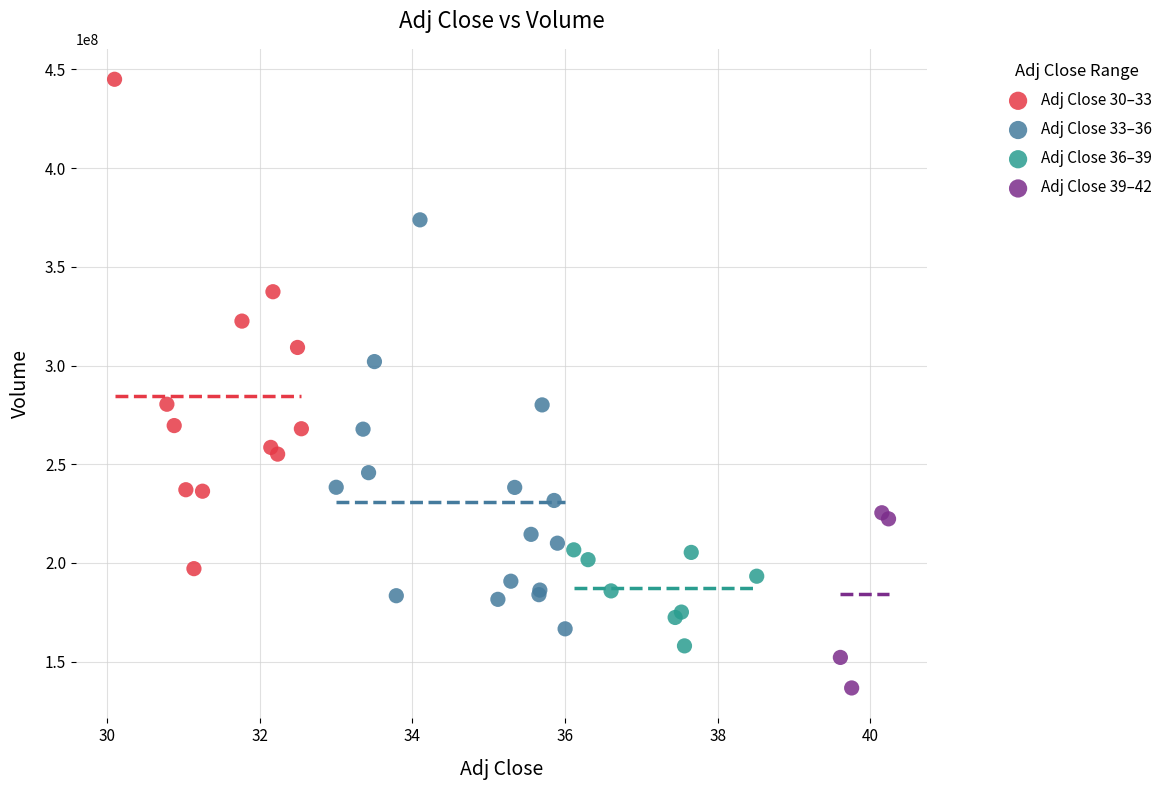

Which series reaches the maximum Y coordinate?

Adj Close 30–33